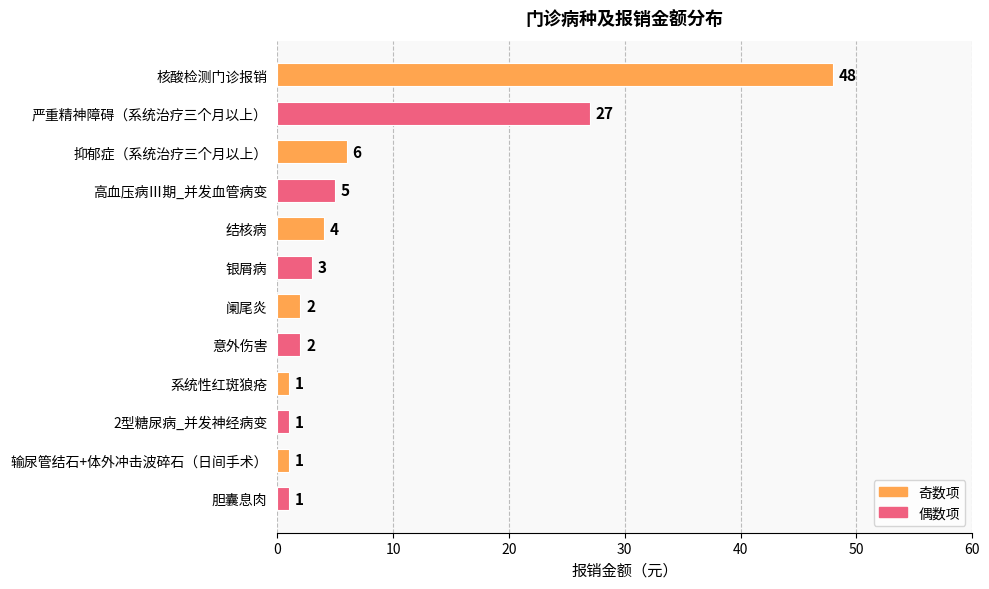

The chart shows a value of 4 at 结核病. True or false?

True